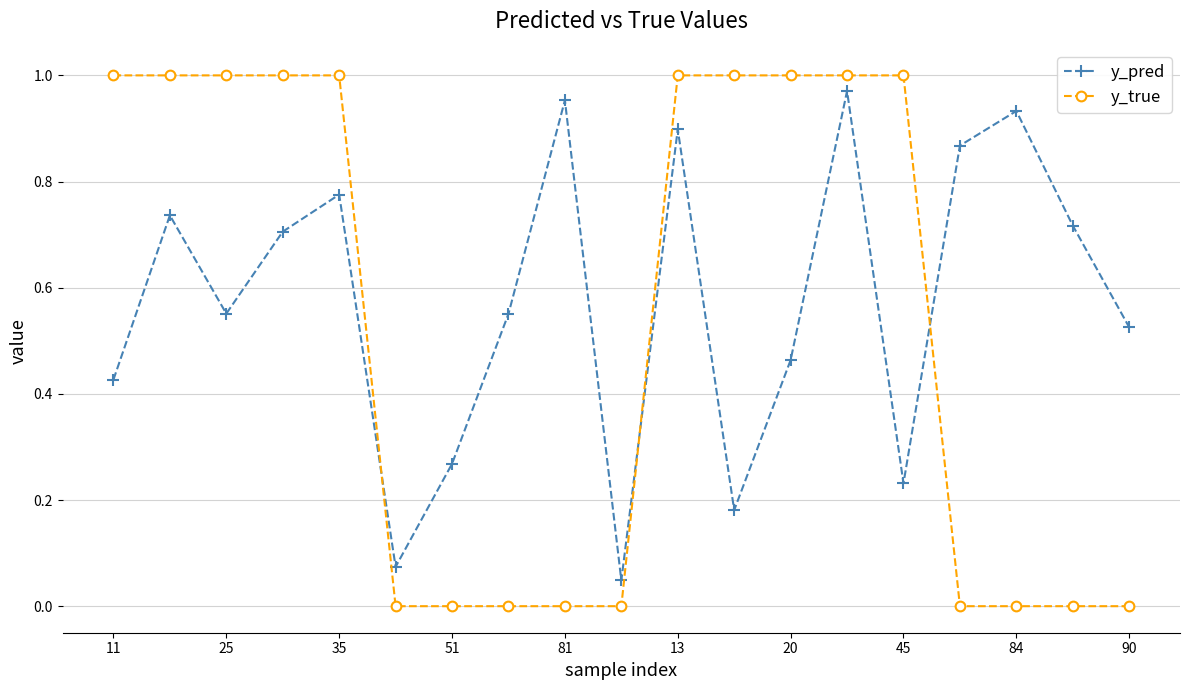

What are all the series names shown in the legend?

y_pred, y_true